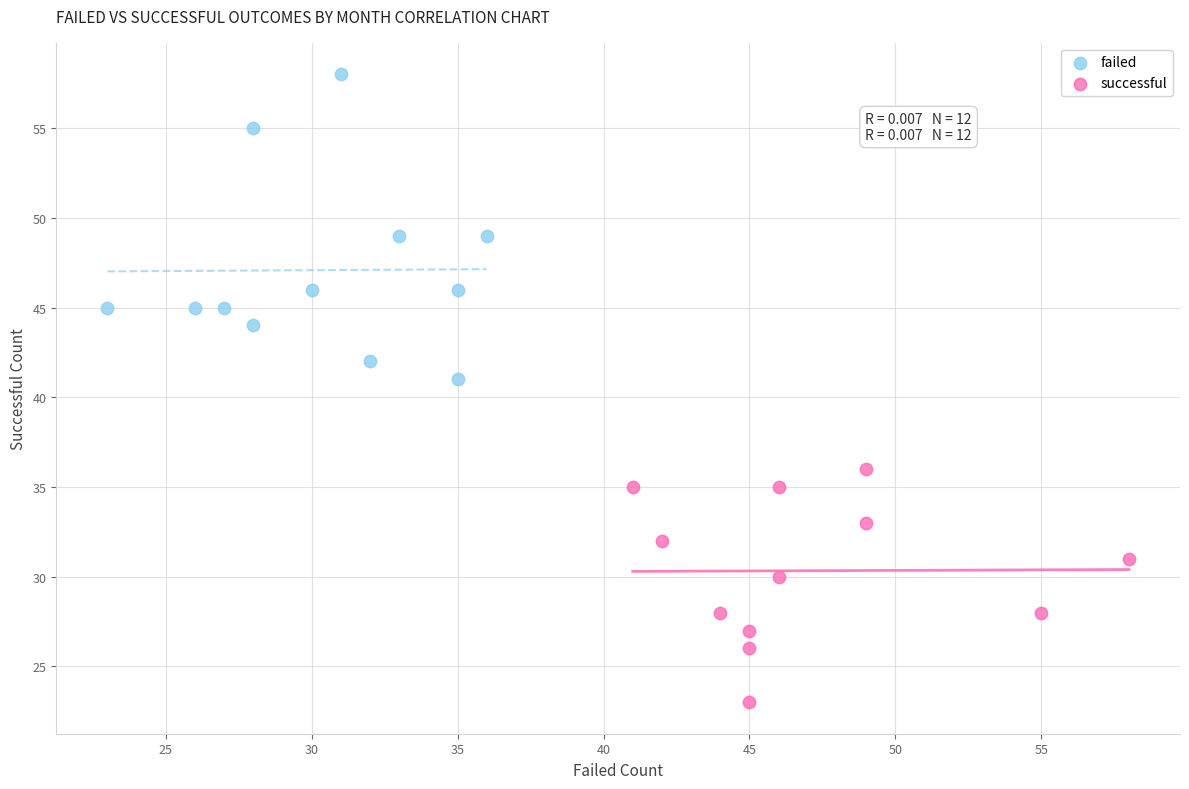

Which series contains the lowest Y value?

successful